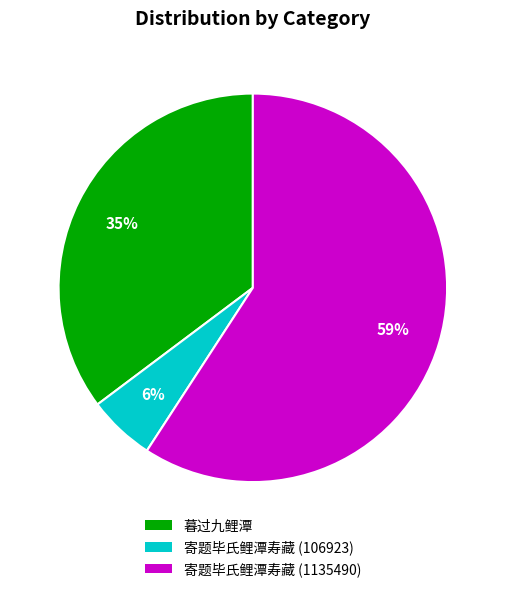

Which slice is the smallest?

寄题毕氏鲤潭寿藏 (106923)